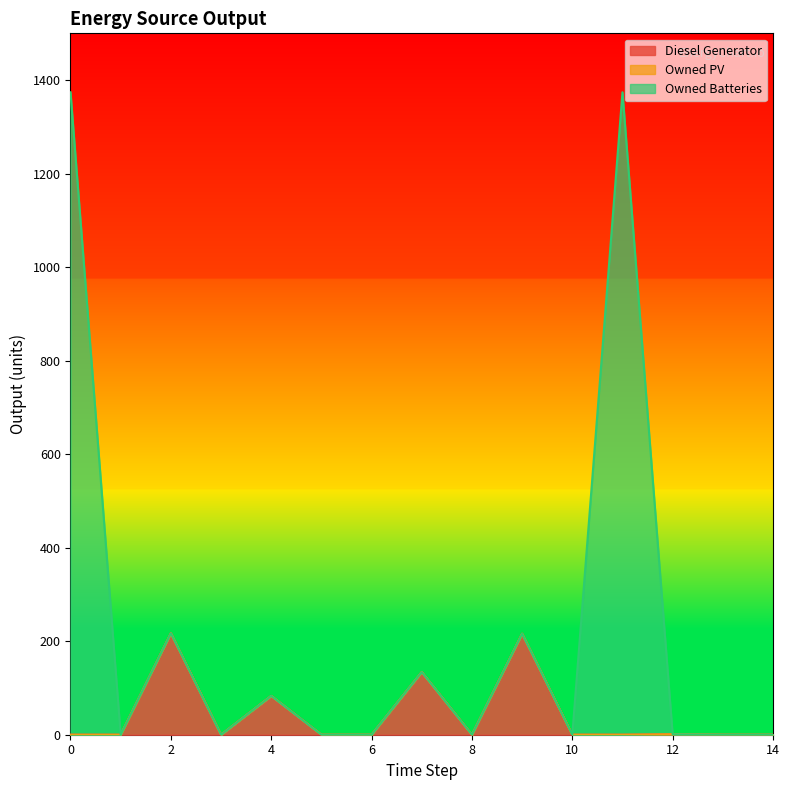

Is it true that Diesel Generator equals 81 at 0?

False